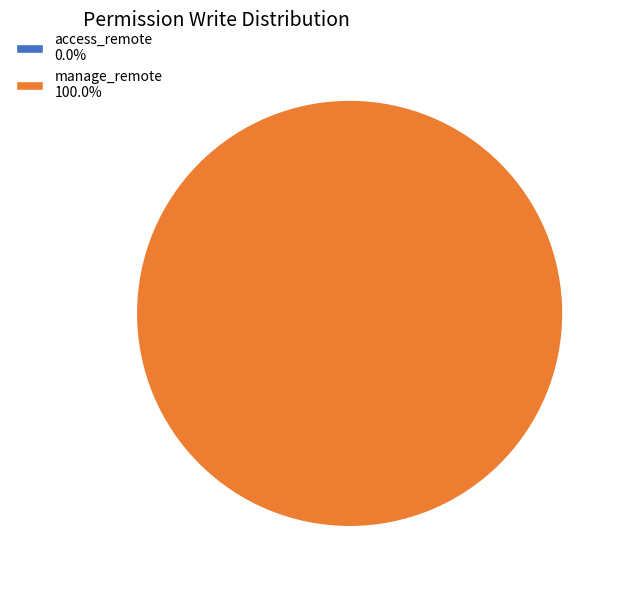

What is the change in value from access_remote to manage_remote?

+1